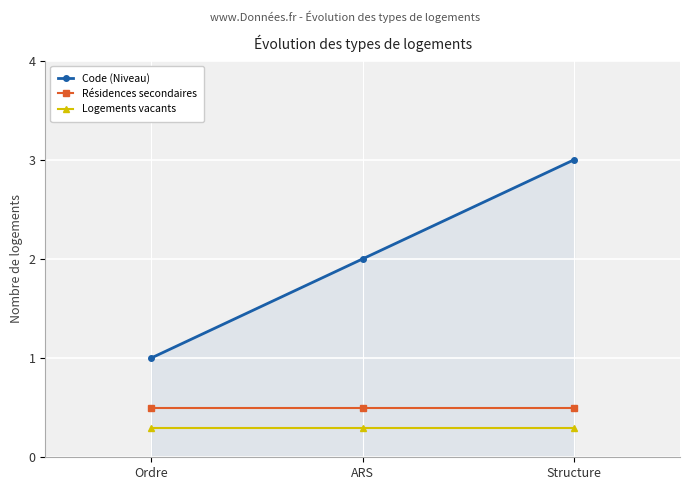

Does the chart display data point markers on the line(s)?

Yes